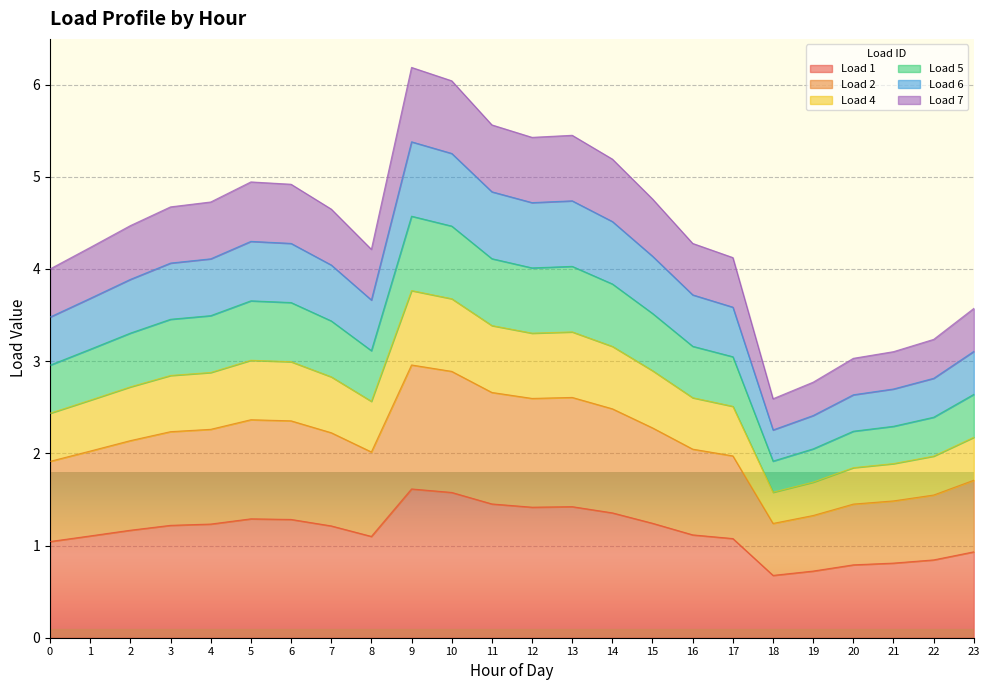

What are all the series names shown in the legend?

Load 1, Load 2, Load 4, Load 5, Load 6, Load 7